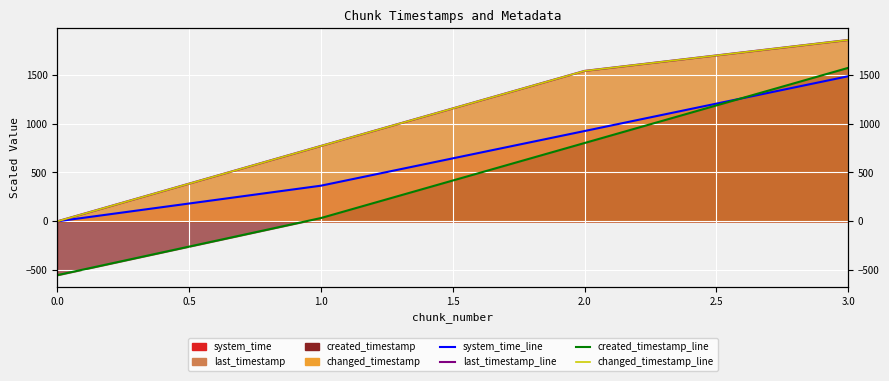

How many categories are shown in the chart?

4